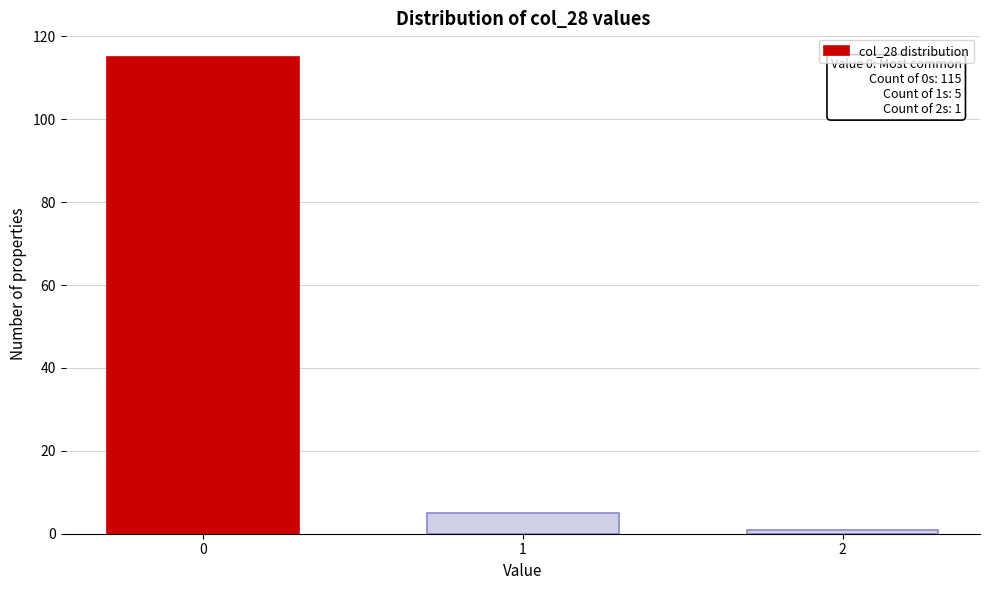

Reading left to right, extract all data points from this chart.

0=115	1=5	2=1